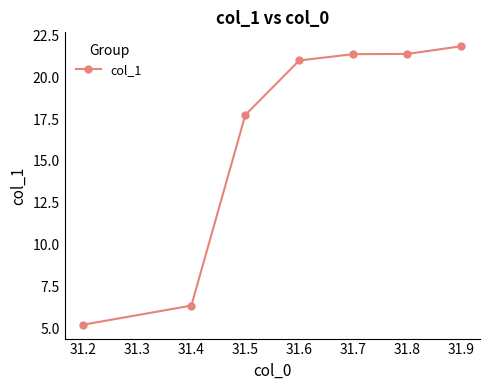

Where is the data nearest to the value 13?

31.5